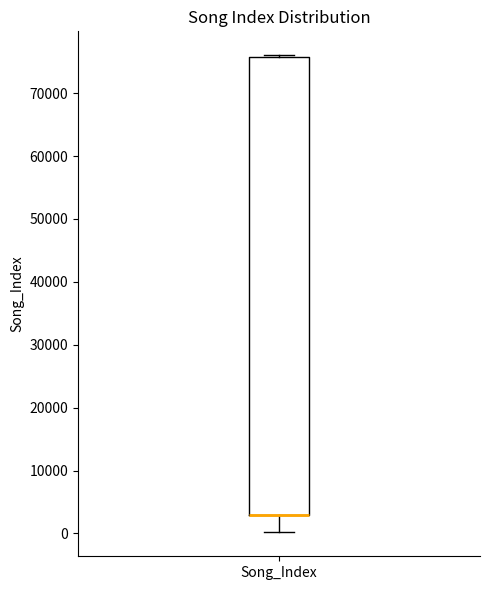

Read this box plot against the y-axis: the position of the median line, the range covered by the box, and the ends of both whiskers. The values are not printed on the chart, so give them approximately, as read against the axis.

median 3000 (drawn on the box's lower edge), box 3000 to 76000, whiskers 0 to 76000